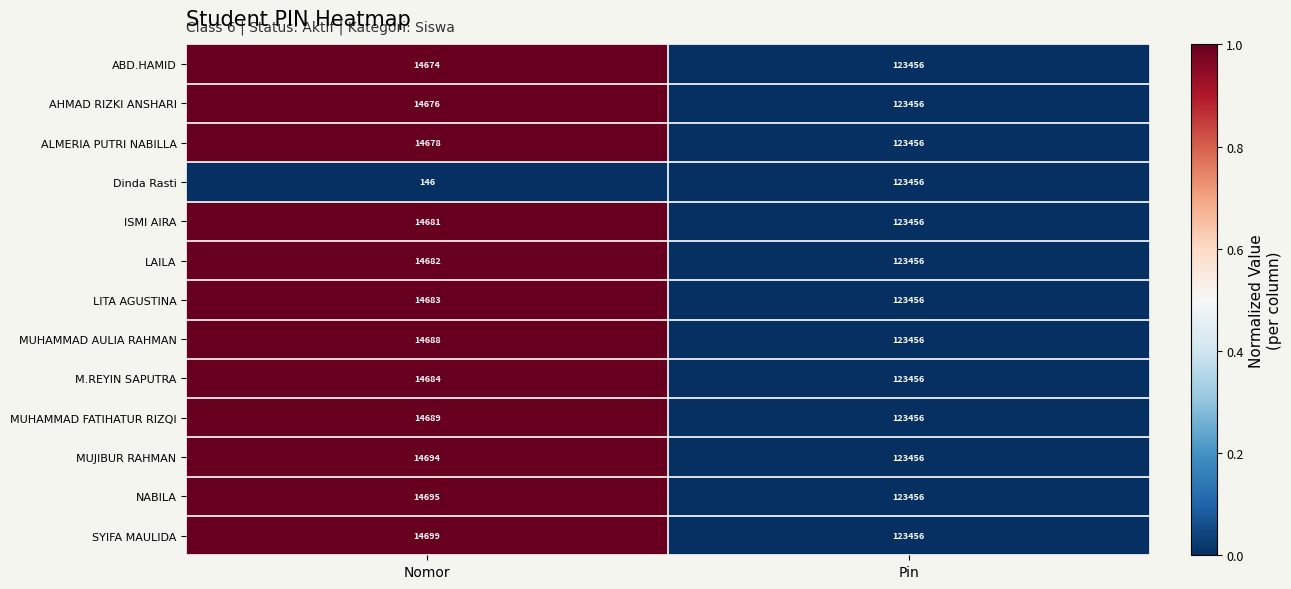

What is the approximate value of ALMERIA PUTRI NABILLA at Pin, to the nearest 10?

123460